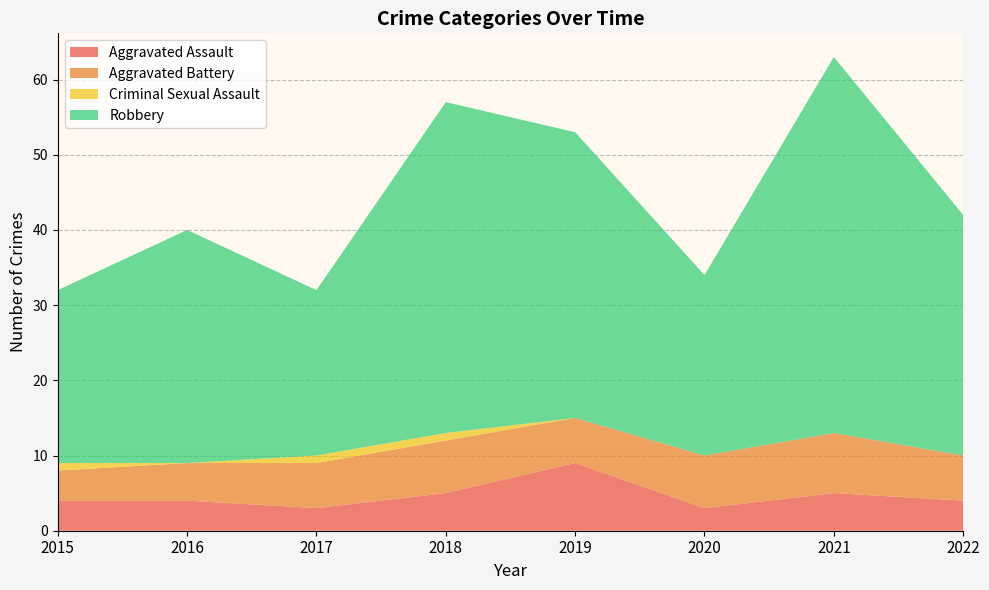

Reading right to left, extract all data points from this chart.

Aggravated Assault: 2022=4	2021=5	2020=3	2019=9	2018=5	2017=3	2016=4	2015=4
Aggravated Battery: 2022=6	2021=8	2020=7	2019=6	2018=7	2017=6	2016=5	2015=4
Criminal Sexual Assault: 2022=0	2021=0	2020=0	2019=0	2018=1	2017=1	2016=0	2015=1
Robbery: 2022=32	2021=50	2020=24	2019=38	2018=44	2017=22	2016=31	2015=23